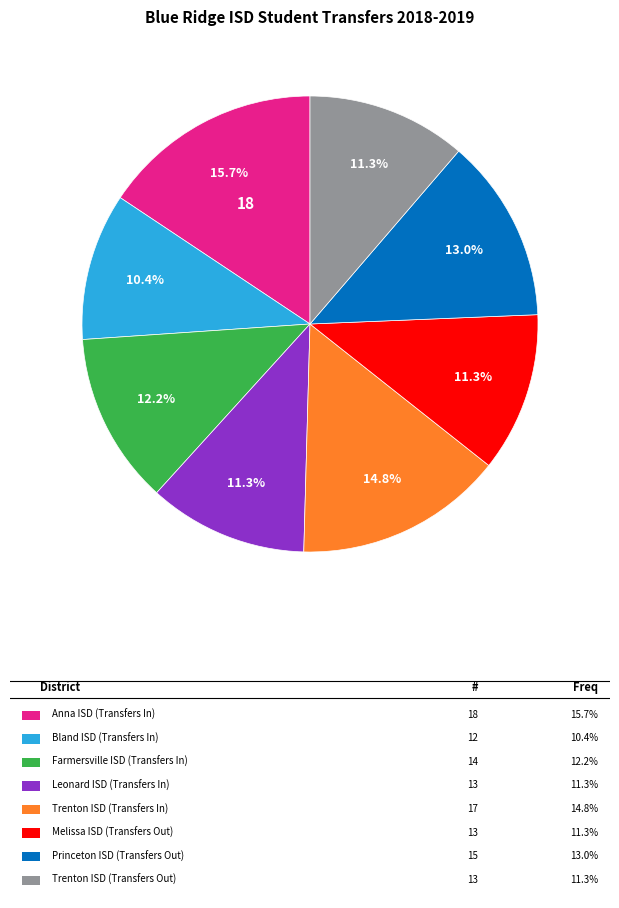

Does any single category account for the majority?

No